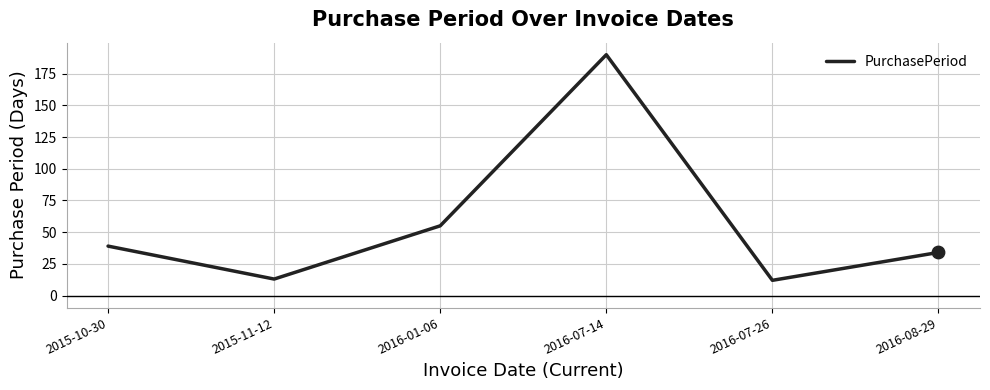

Which has a higher value, 2016-07-14 or 2016-08-29?

2016-07-14